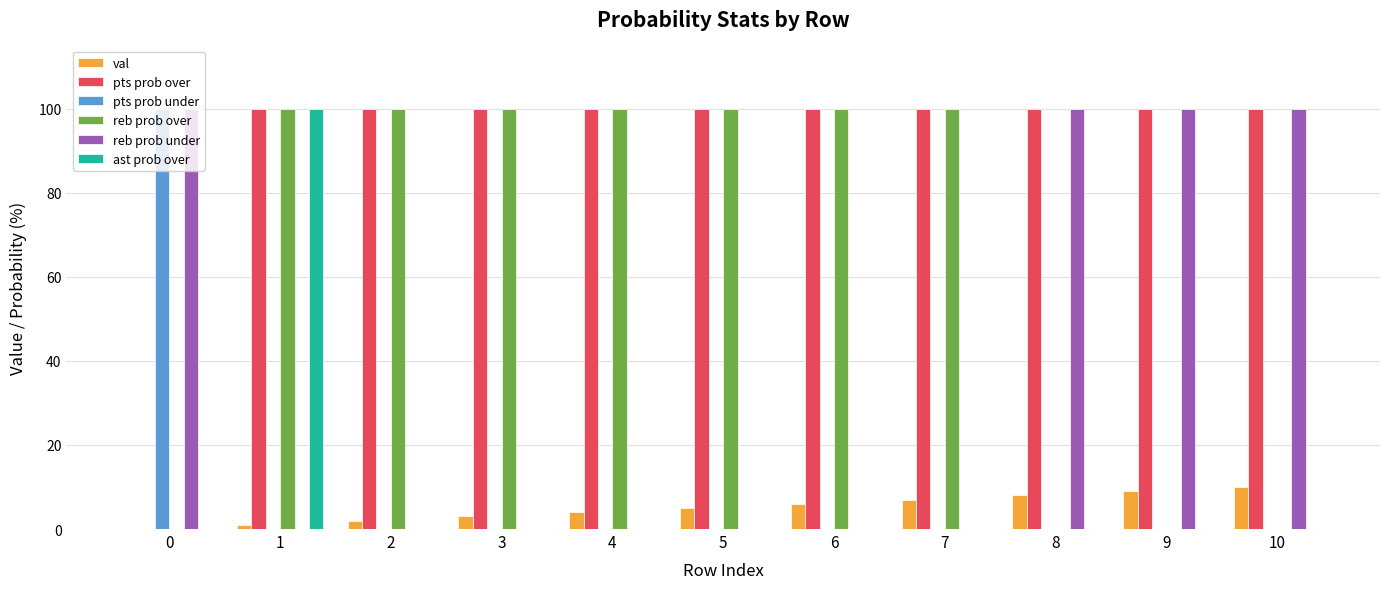

What is the highest value of the ast prob over series?

100